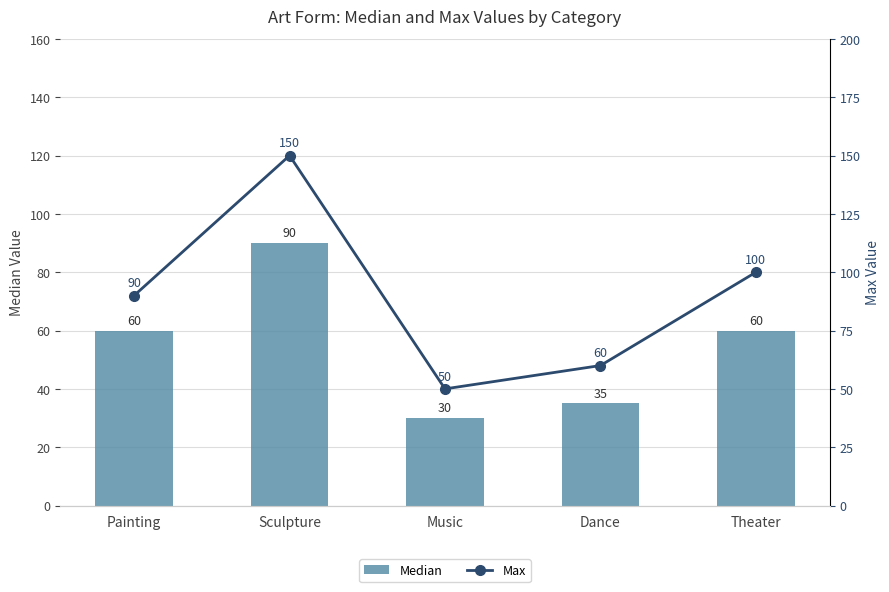

What is the value of the Median bar at the 2nd from the left?

90